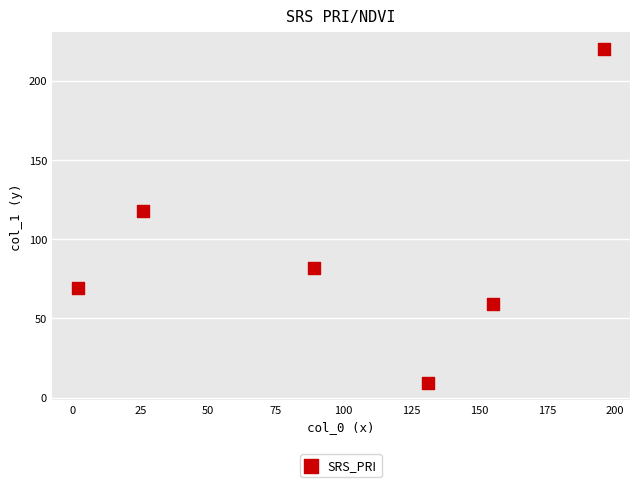

What Y value in the scatter plot is closest to 114?

118